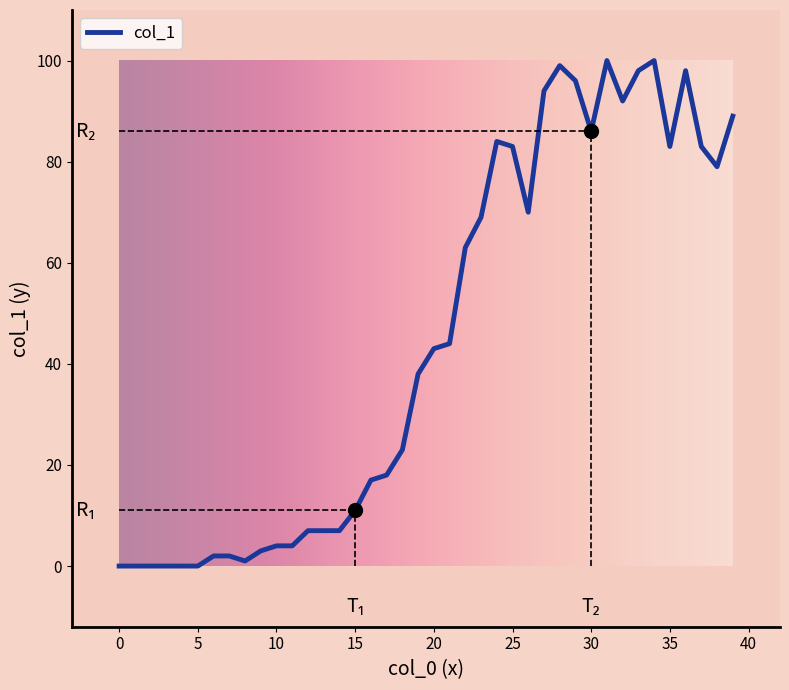

How many distinct data groups are displayed?

1